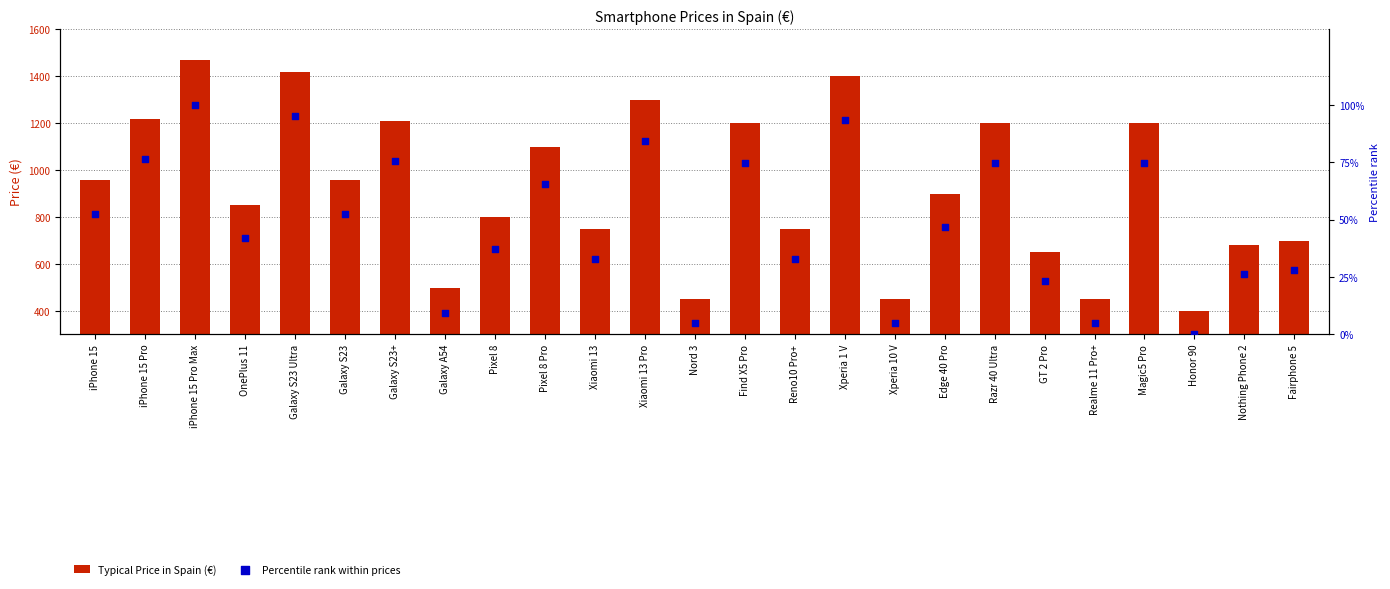

Which series has the largest total across all categories?

Typical Price in Spain (€)